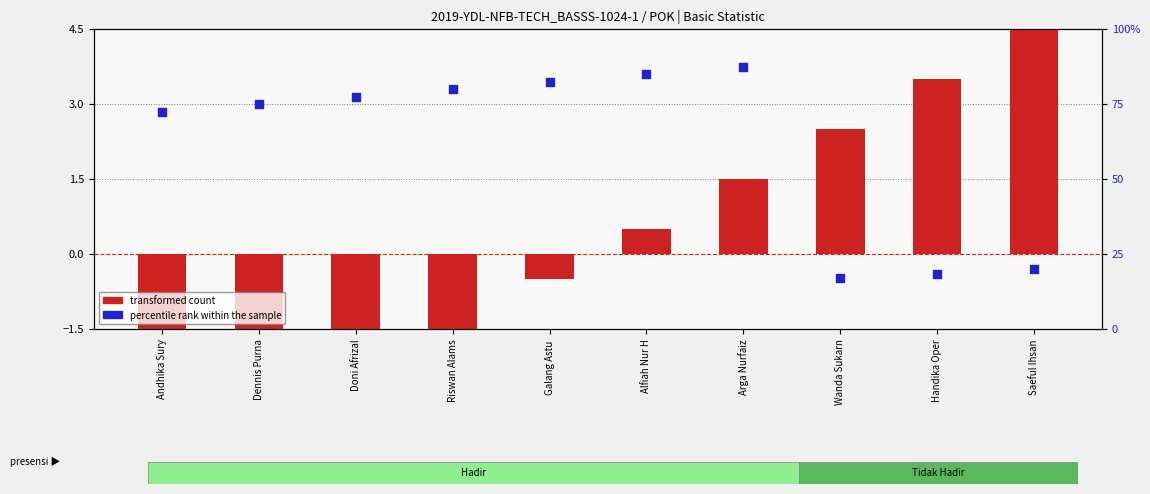

Which series has the widest spread of Y values?

percentile rank within the sample